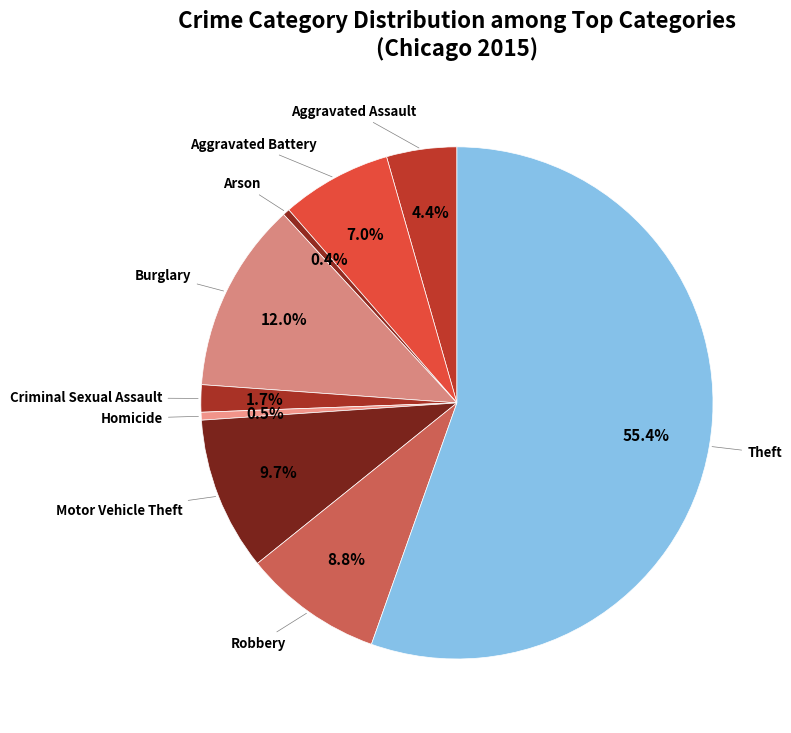

How many segments does this pie chart have?

9